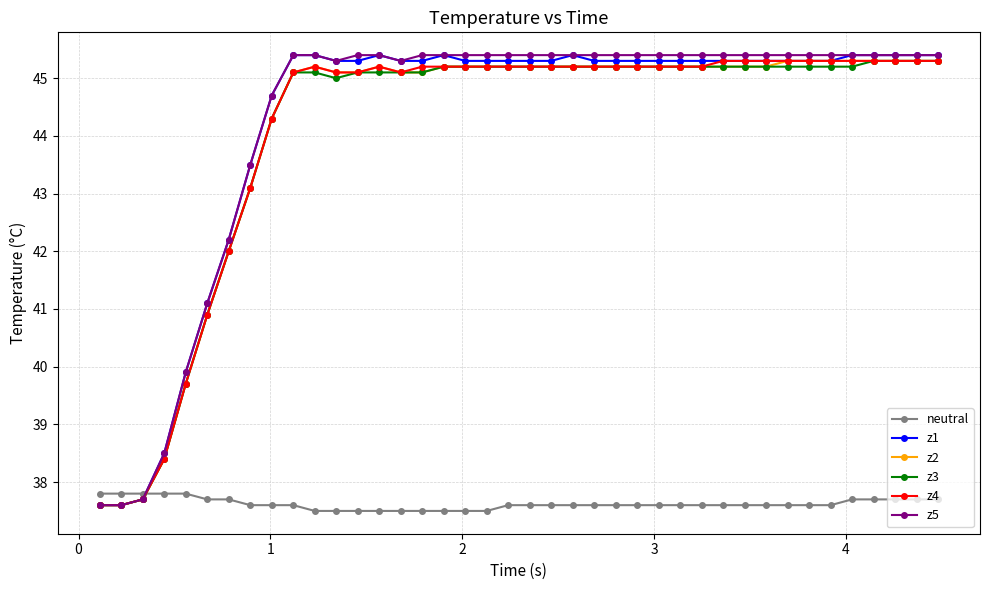

True or false: z2 has more than 0 points higher than both neighbors.

True